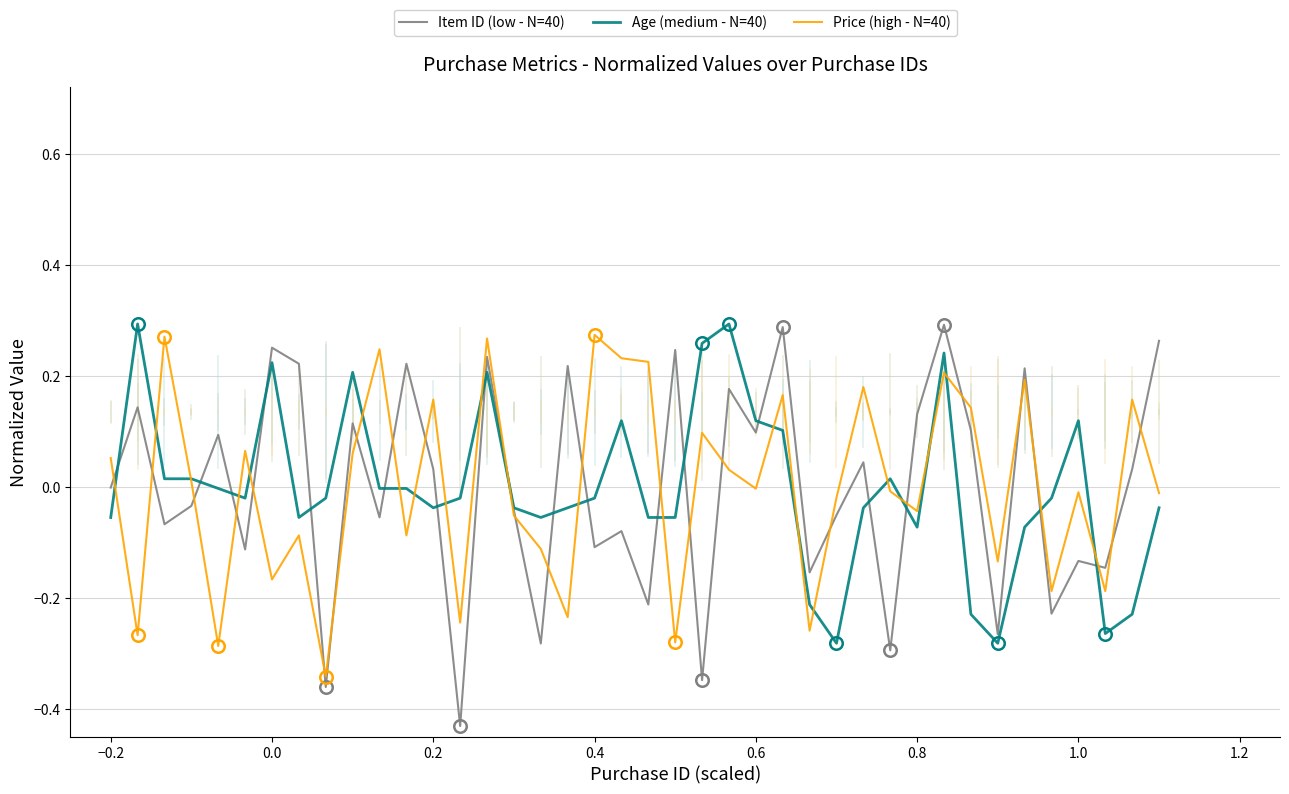

Which series has the largest range (max minus min)?

Item ID (low - N=40)